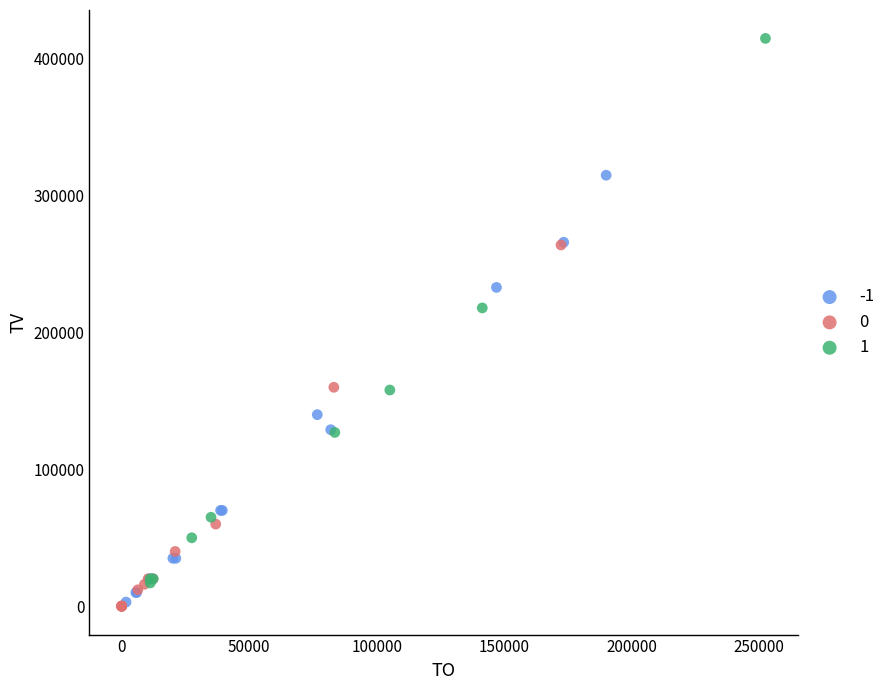

Which series contains the highest Y value?

1